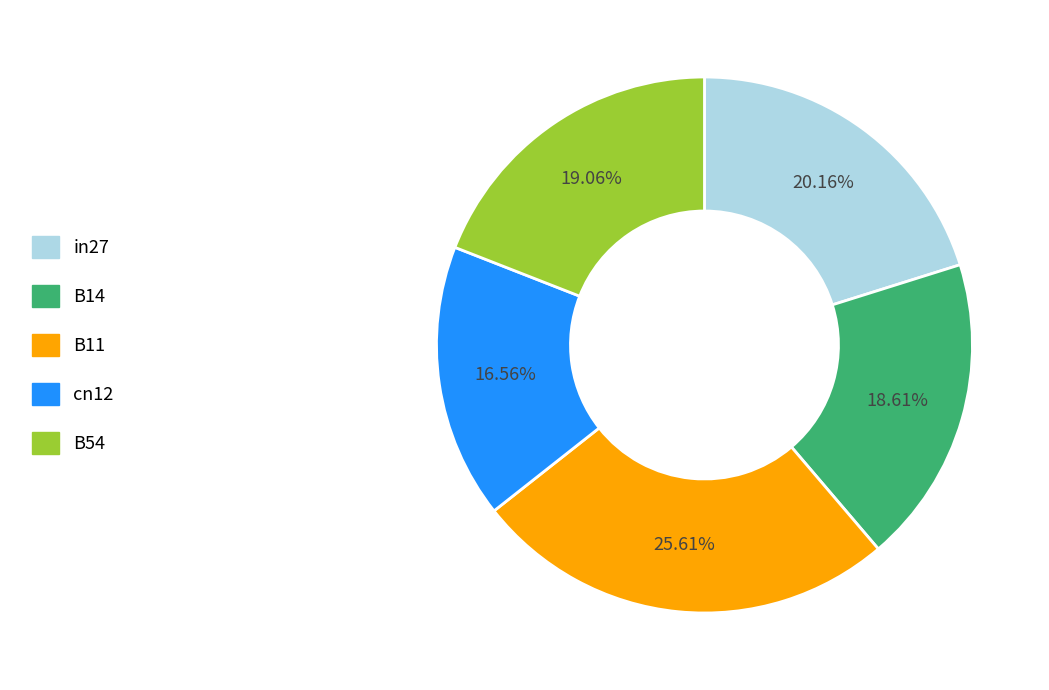

Which has a higher value, B54 or cn12?

B54